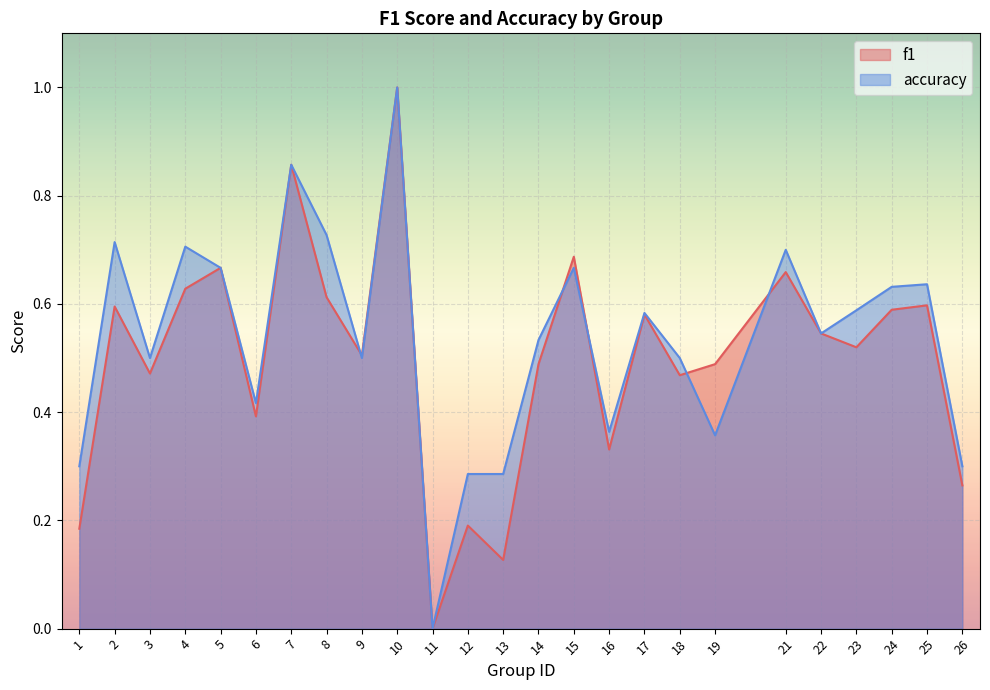

How many positive values does the f1 series have?

24